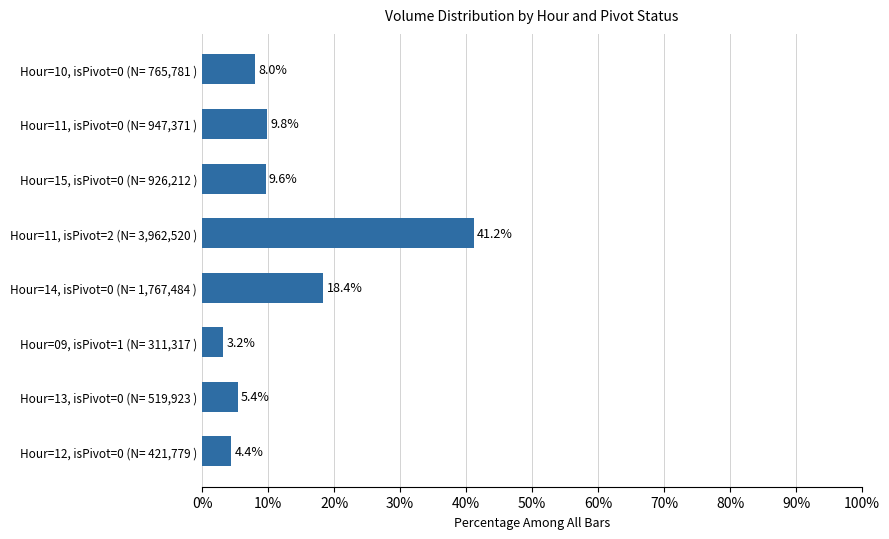

What position from the bottom is Hour=11, isPivot=0 (N= 947,371 )?

7